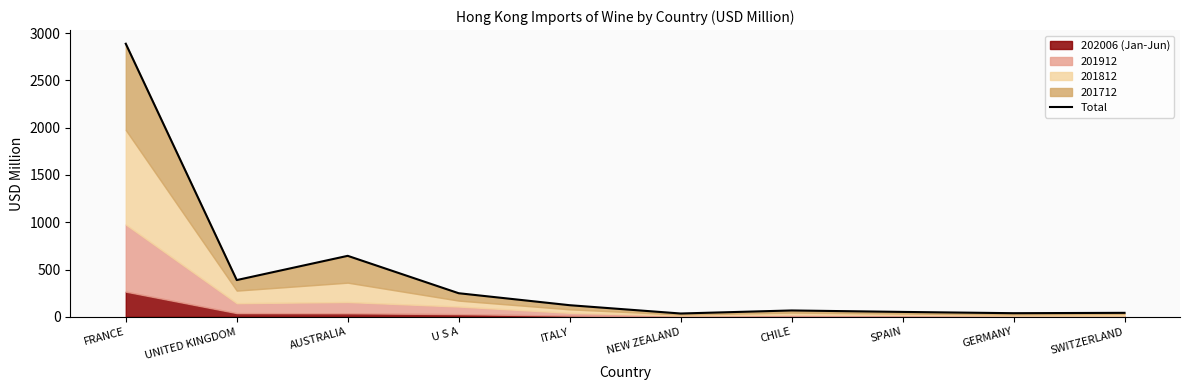

What is the approximate value at ITALY?

123.0